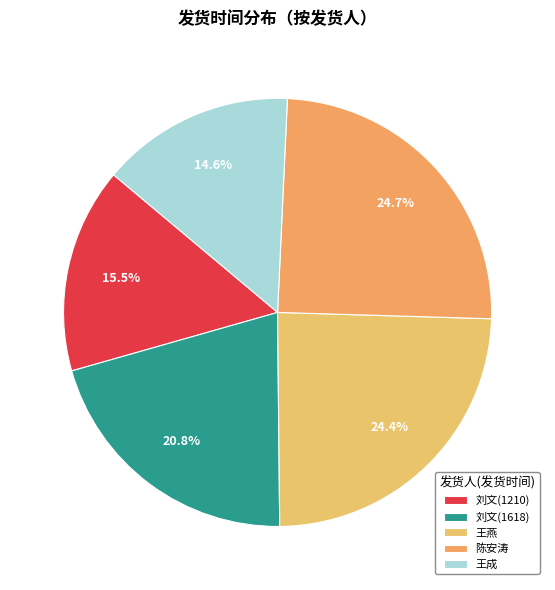

How many segments does this pie chart have?

5